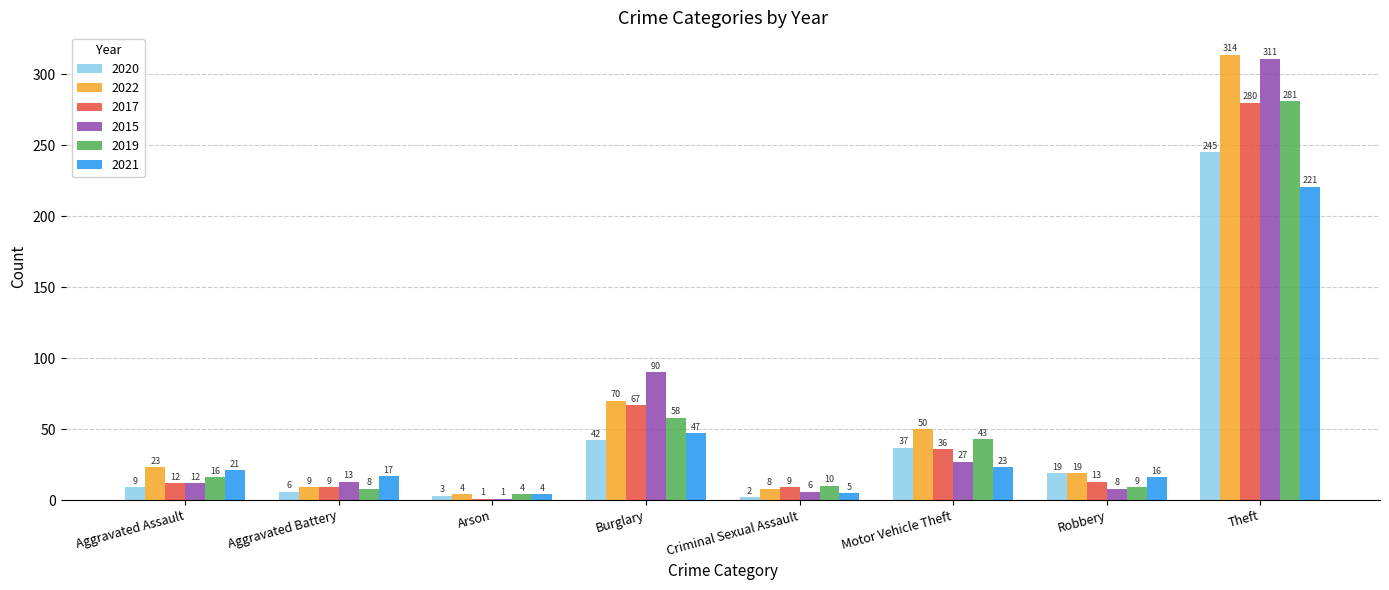

What is the lowest value of the 2017 series?

1